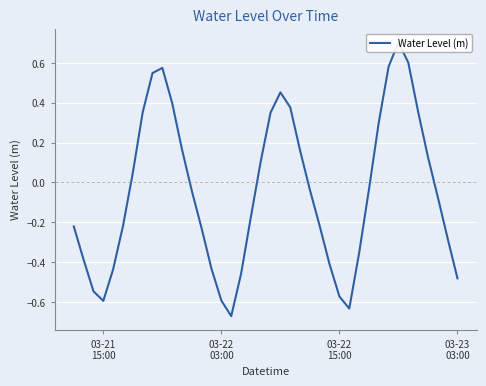

Count the number of values greater than 0.

17